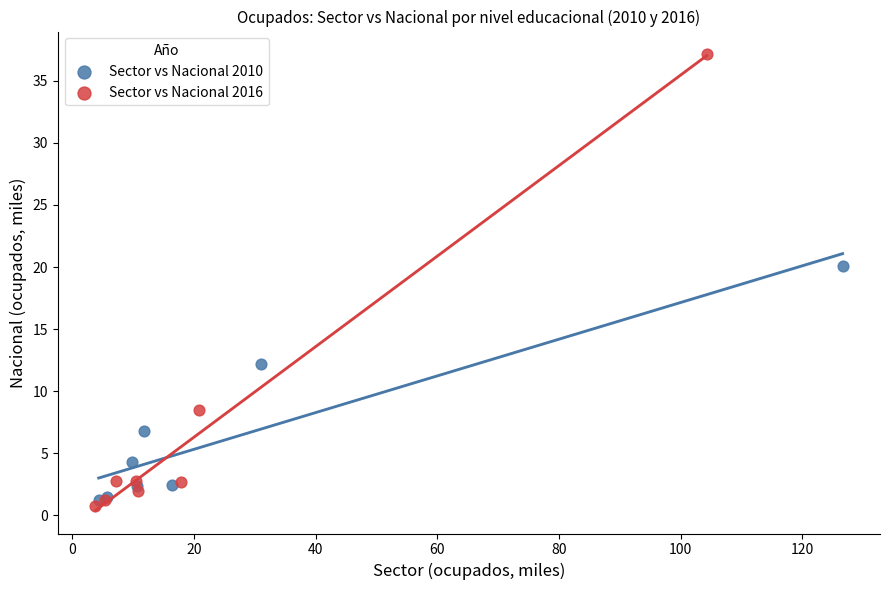

Which series has the largest Y range (max minus min)?

Sector vs Nacional 2016